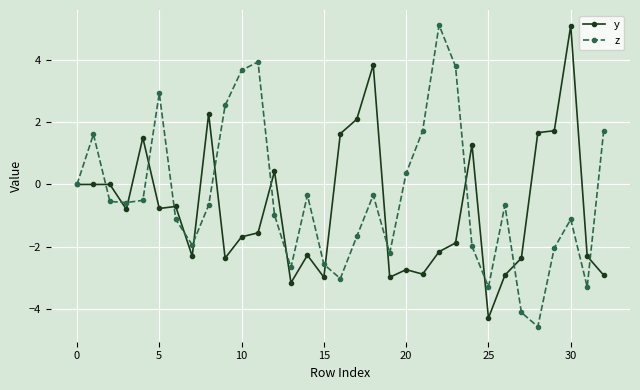

True or false: y has more than 1 interior local peaks.

True